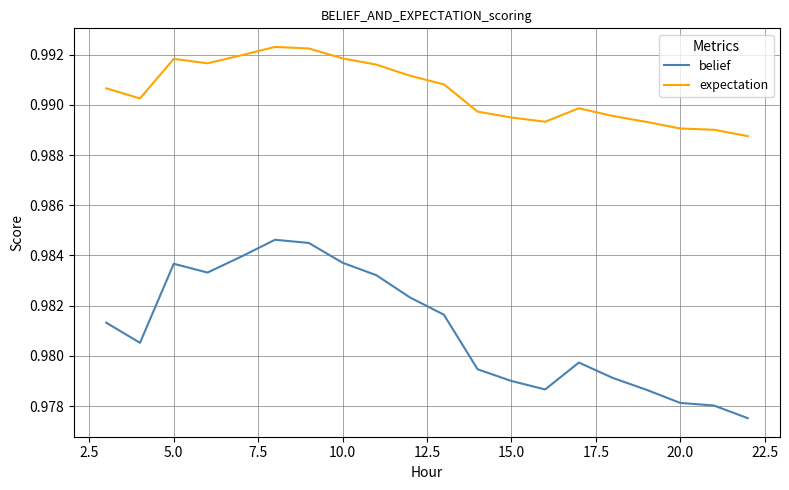

List the series in order of their peak value, highest first.

expectation, belief